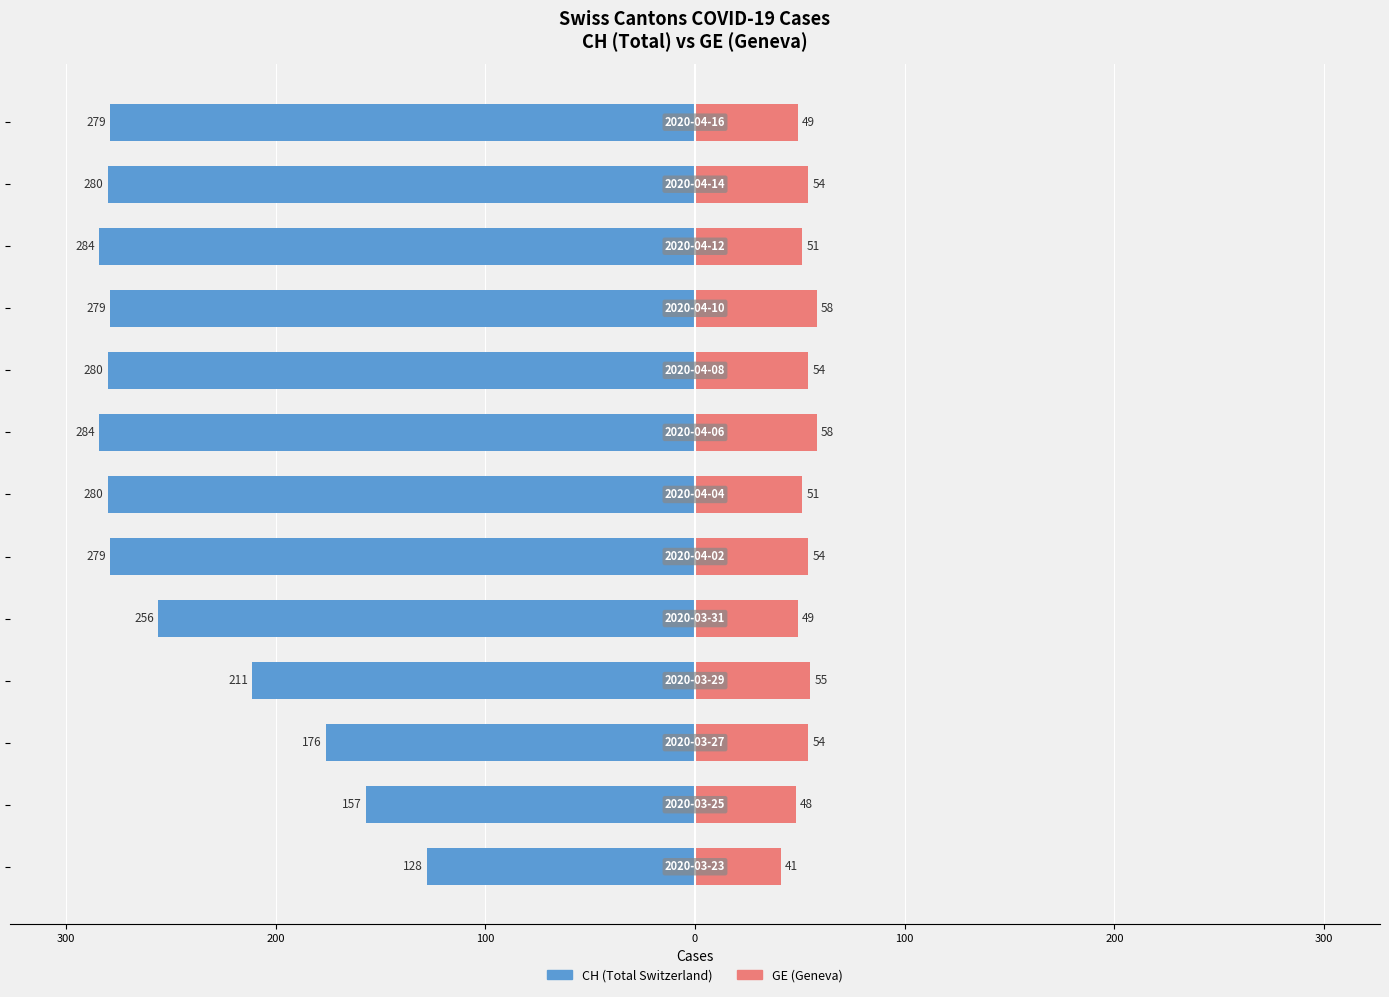

What is the difference between the highest and lowest values at 11?

334